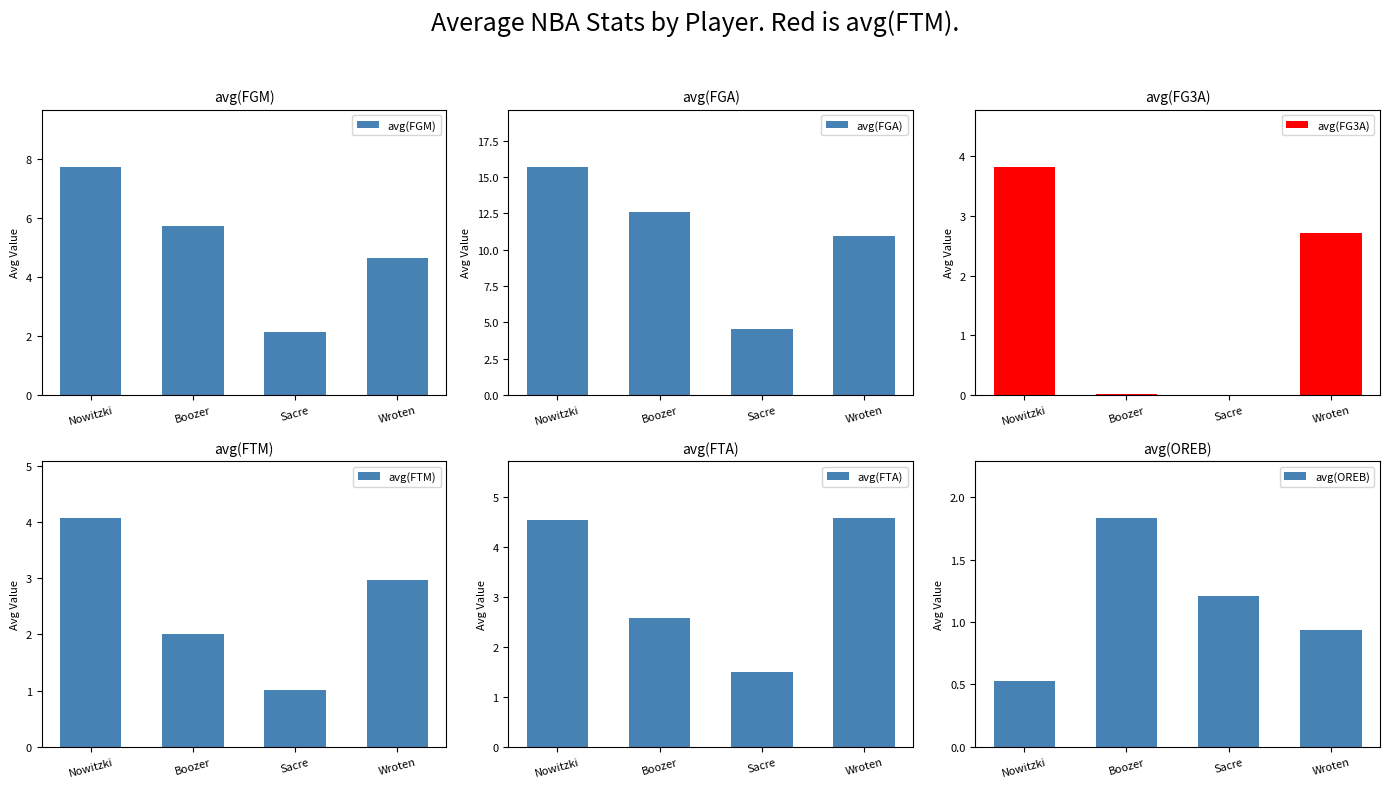

Reading left to right, list all the values displayed in this chart.

avg(FGM): 7.7	5.7	2.1	4.6
avg(FGA): 15.7	12.6	4.6	11.0
avg(FG3A): 3.8	0.0	0.0	2.7
avg(FTM): 4.1	2.0	1.0	3.0
avg(FTA): 4.6	2.6	1.5	4.6
avg(OREB): 0.5	1.8	1.2	0.9